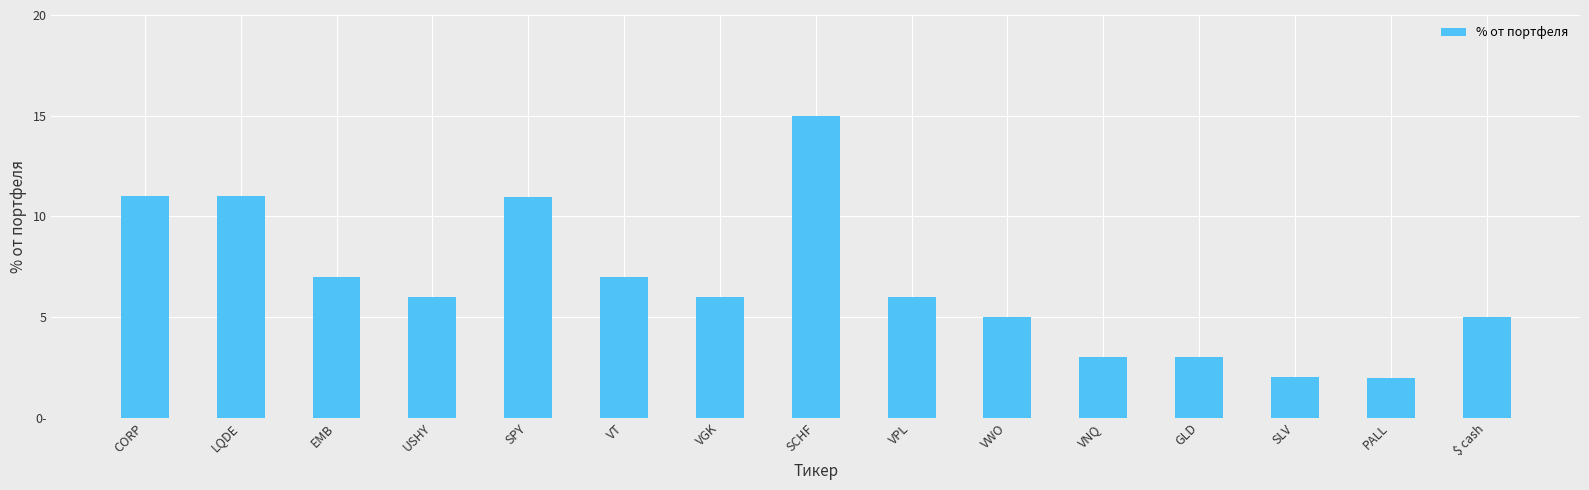

What is the difference between the maximum and minimum values?

13.0